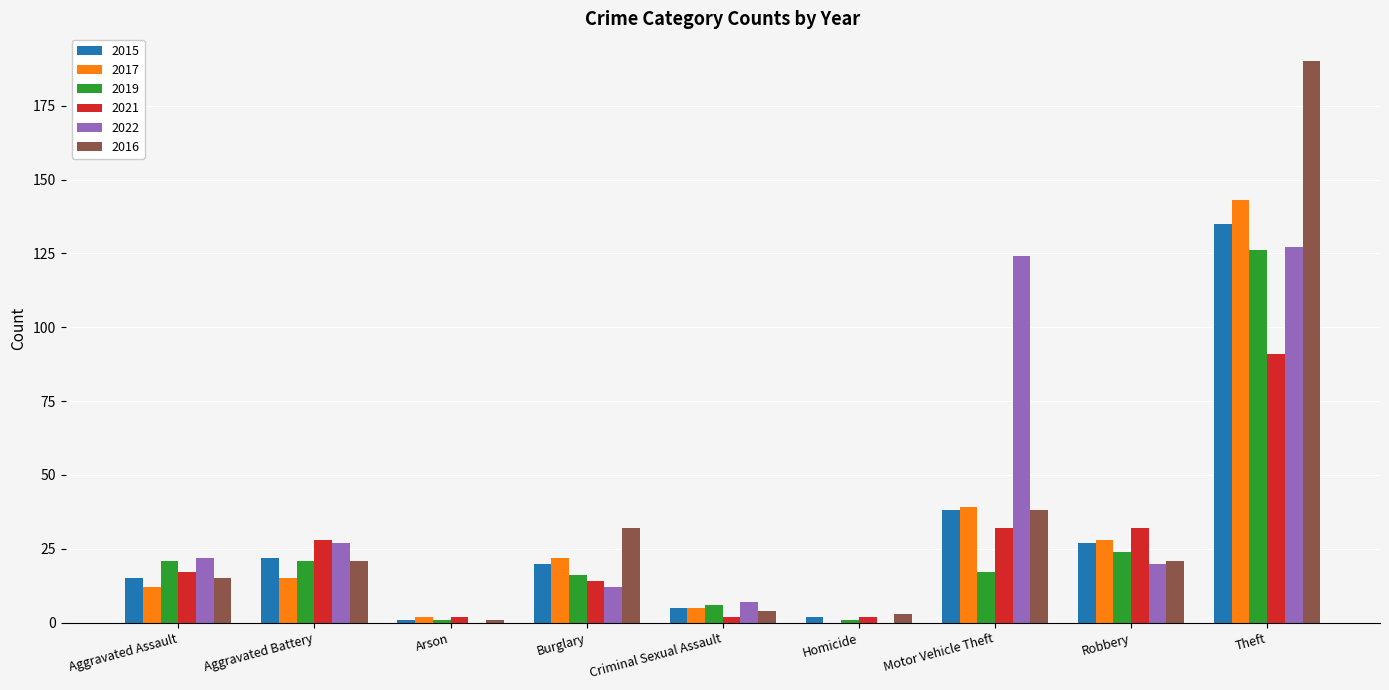

Does the chart contain stacked bars?

No